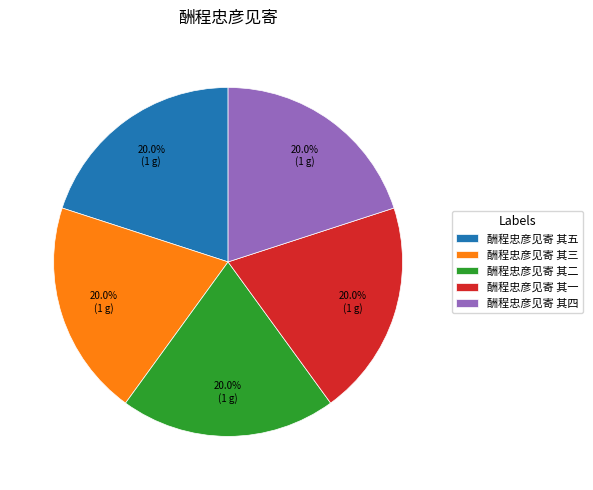

What percentage is the 酬程忠彦见寄 其四 slice, to the nearest percent?

20%